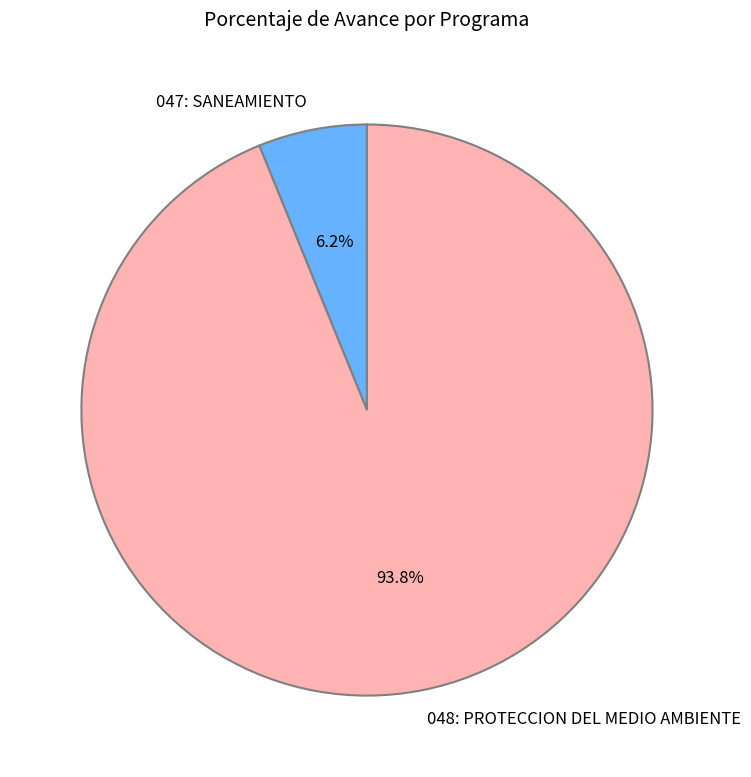

Which has a higher value, 048: PROTECCION DEL MEDIO AMBIENTE or 047: SANEAMIENTO?

048: PROTECCION DEL MEDIO AMBIENTE